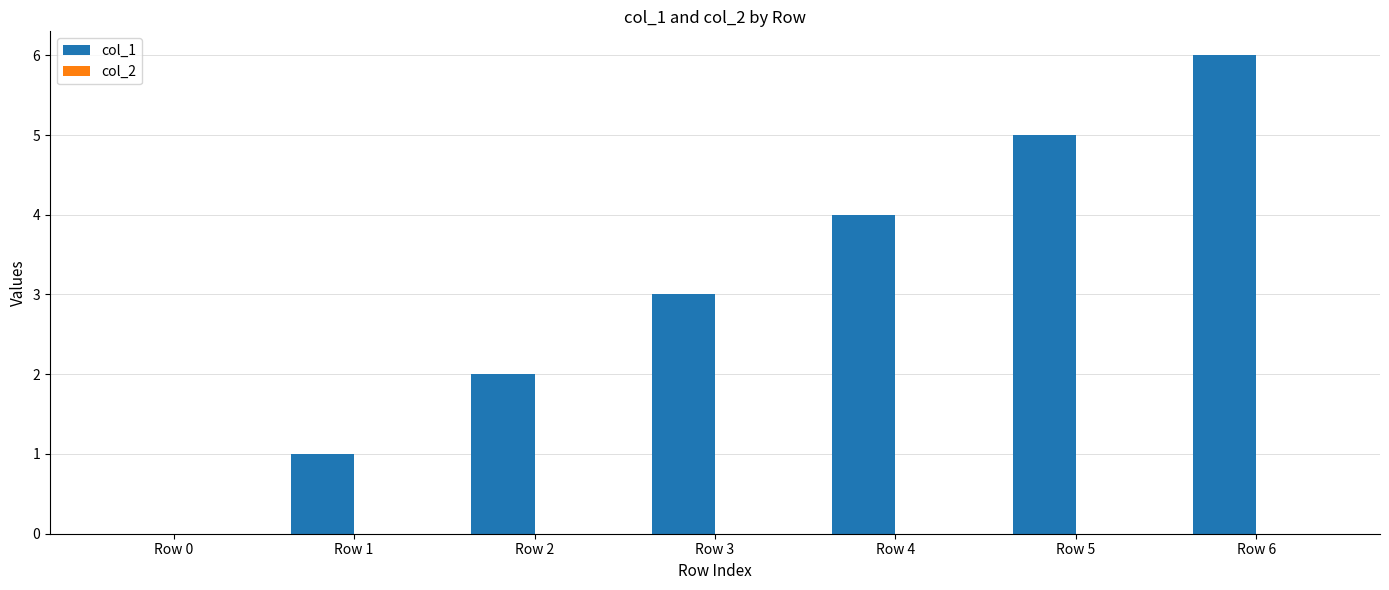

Which label corresponds to the largest value in the chart?

Row 6